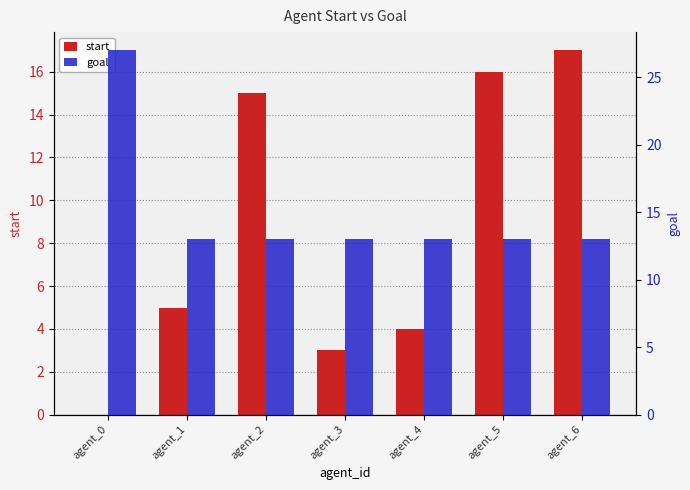

The value of goal at agent_1 is 5. True or false?

False